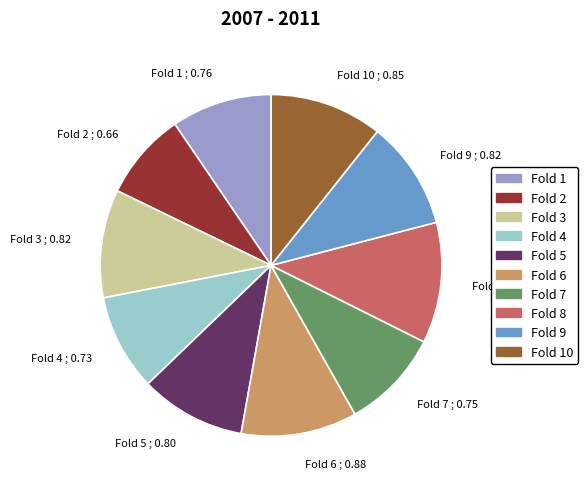

Which slice is the smallest?

Fold 2 ; 0.66